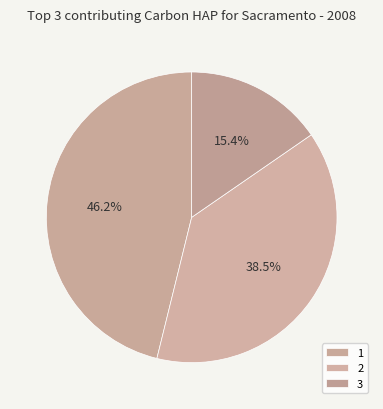

Approximately how many times larger is the value at 1 compared to 2?

1.2